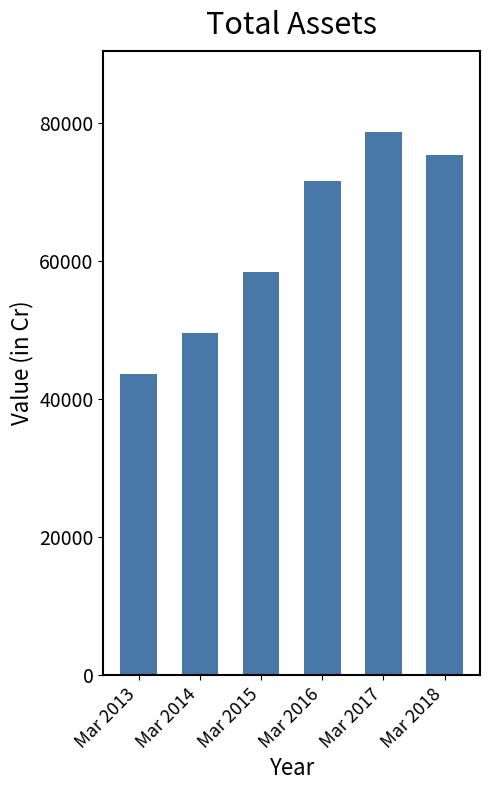

Which label corresponds to the largest value in the chart?

Mar 2017